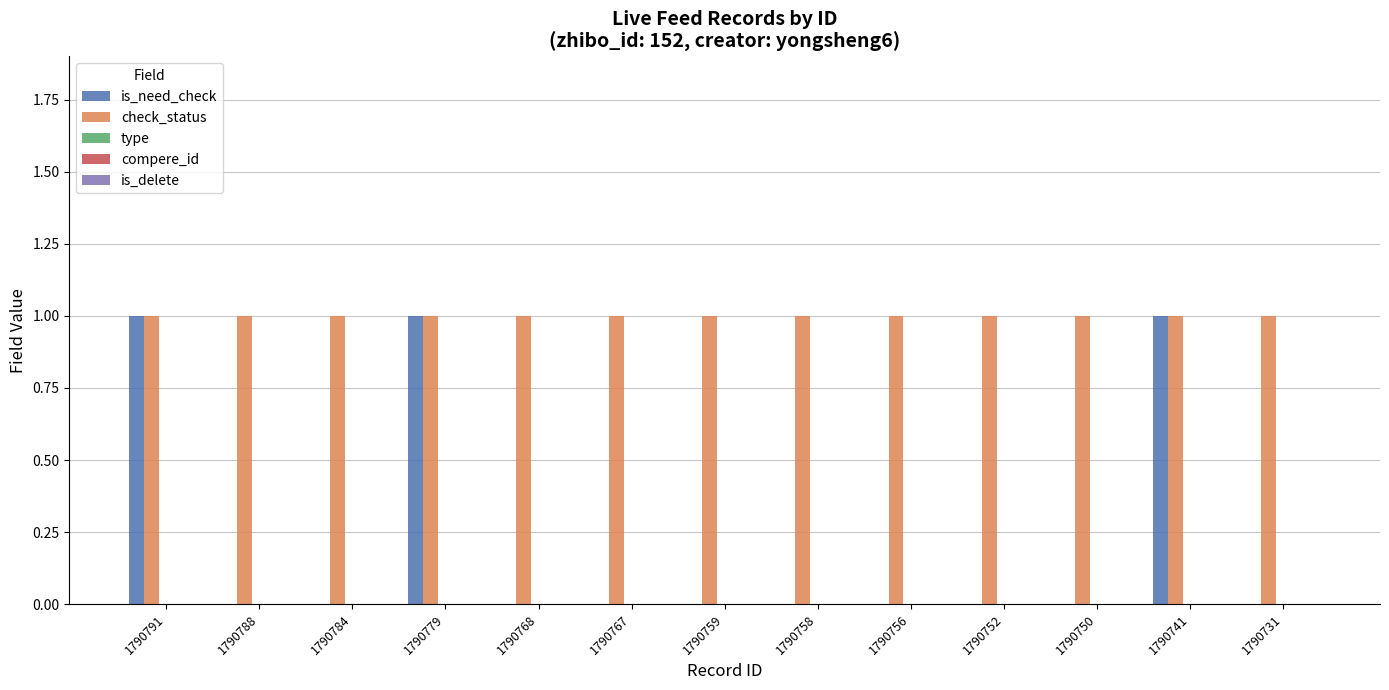

How many groups of bars are there?

13